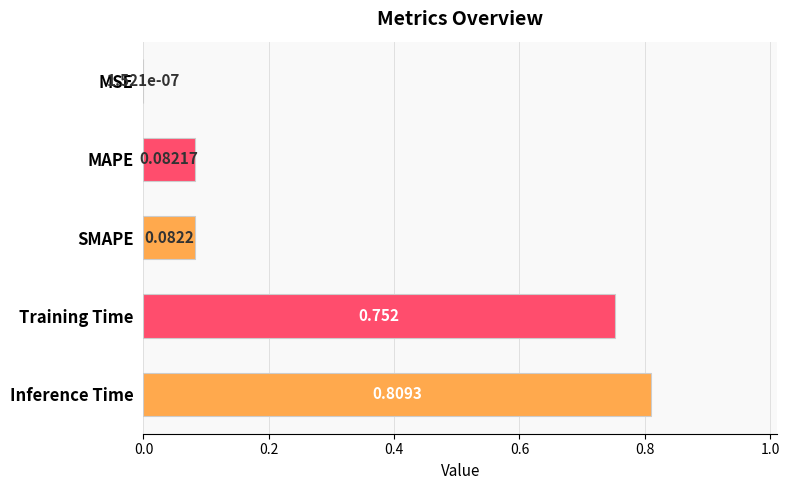

At which label is the value closest to 0?

MSE